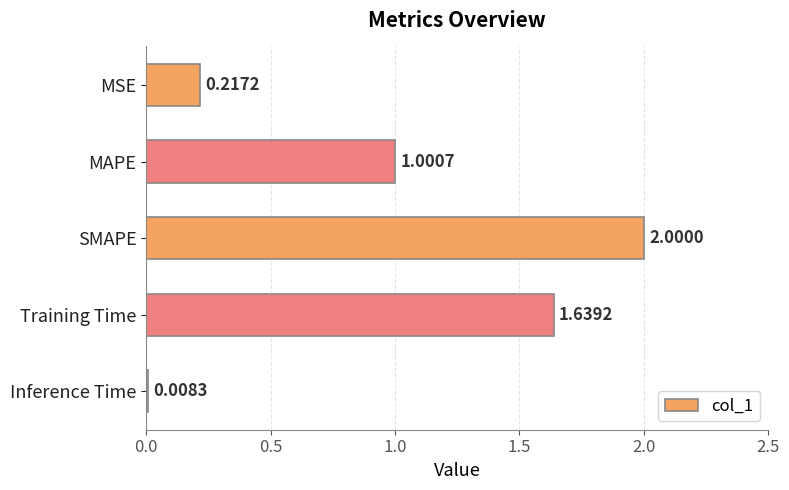

What is the difference between the second highest and second lowest values?

1.4